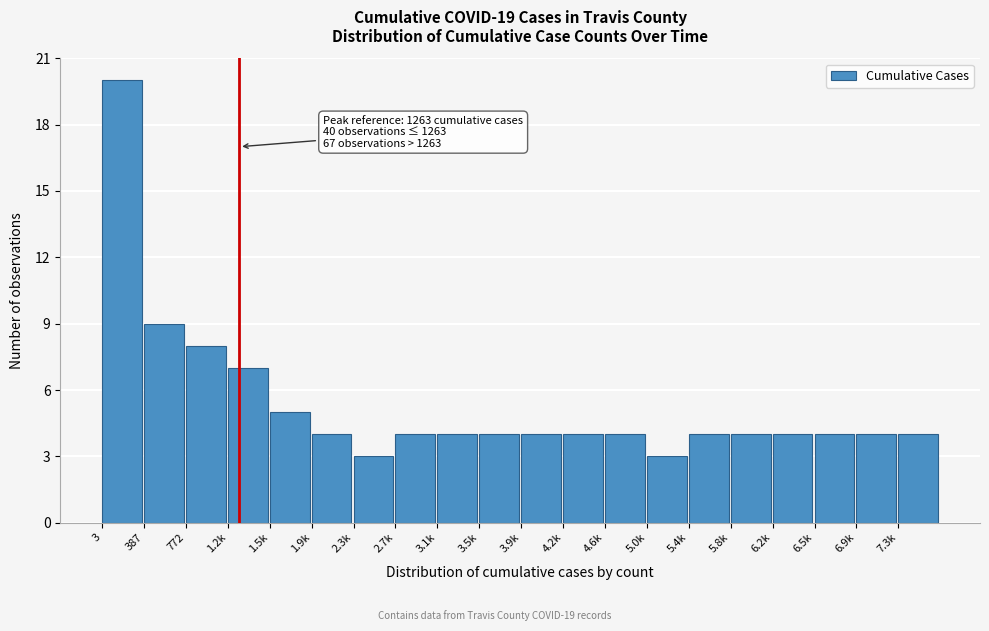

Reading right to left, transcribe all the data shown in this chart.

7.3k=4	6.9k=4	6.5k=4	6.2k=4	5.8k=4	5.4k=4	5.0k=3	4.6k=4	4.2k=4	3.9k=4	3.5k=4	3.1k=4	2.7k=4	2.3k=3	1.9k=4	1.5k=5	1.2k=7	772=8	387=9	3=20